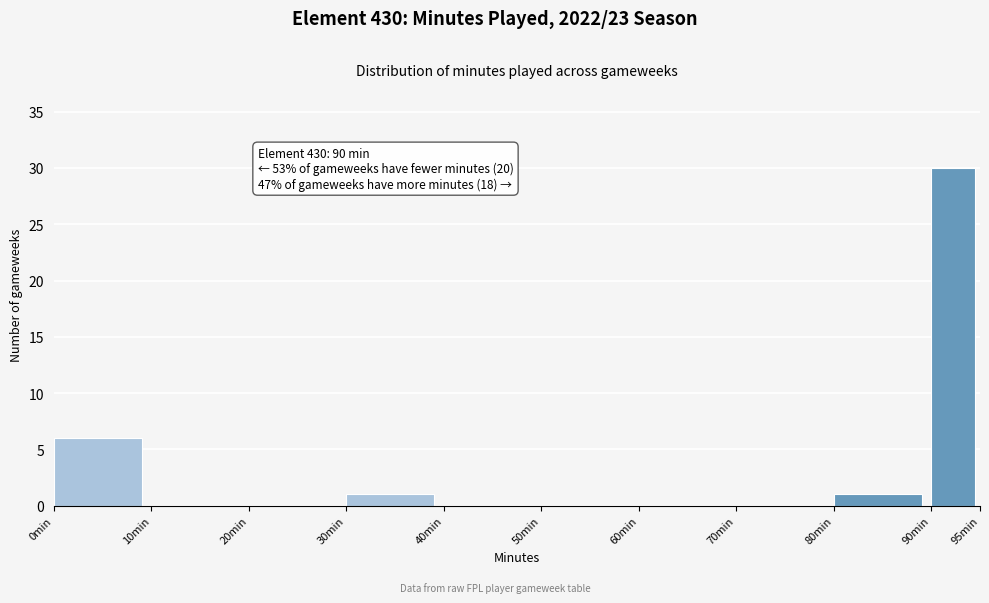

Which range on the x-axis has the tallest bar?

90 to 95